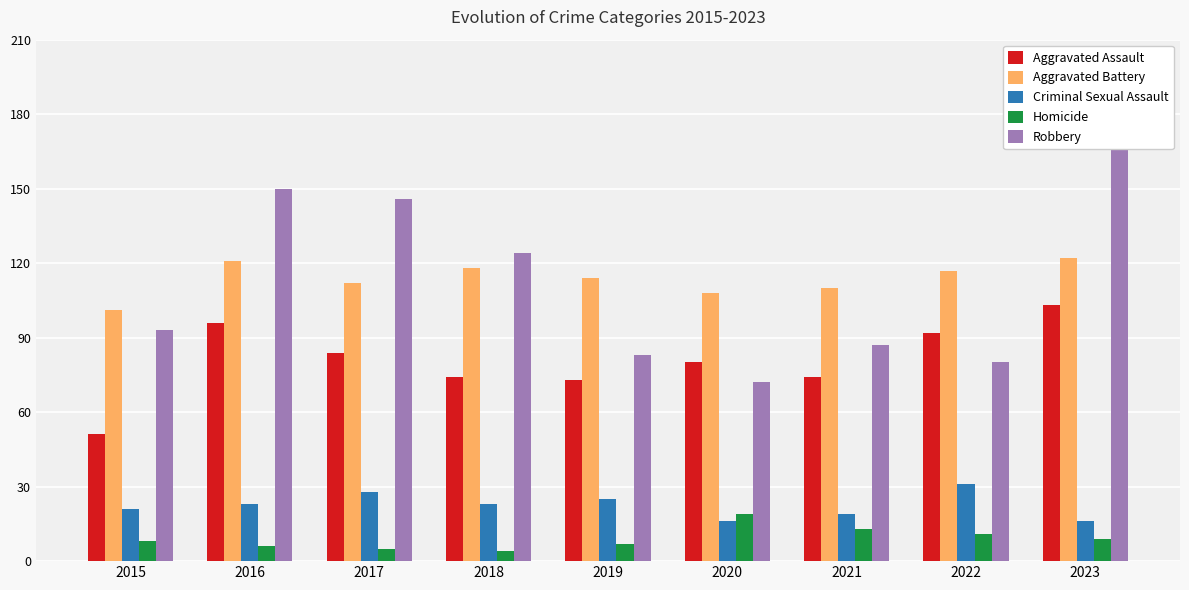

At how many categories does at least one series exceed 159?

1